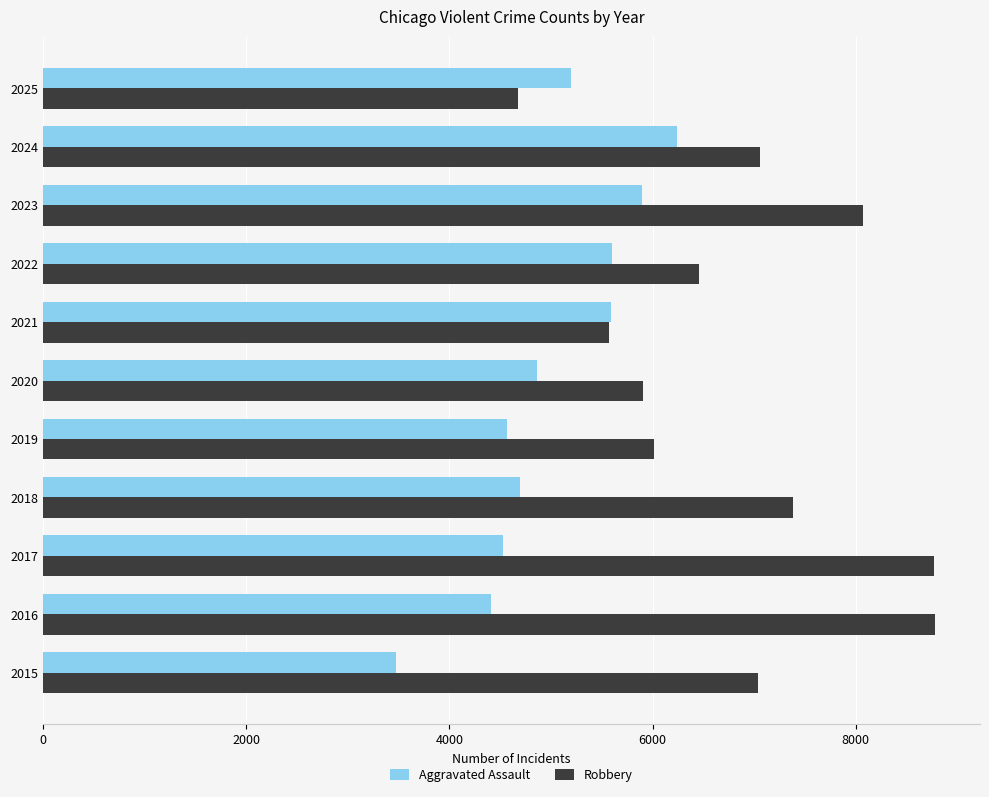

What is the lowest value of the Aggravated Assault series?

3471